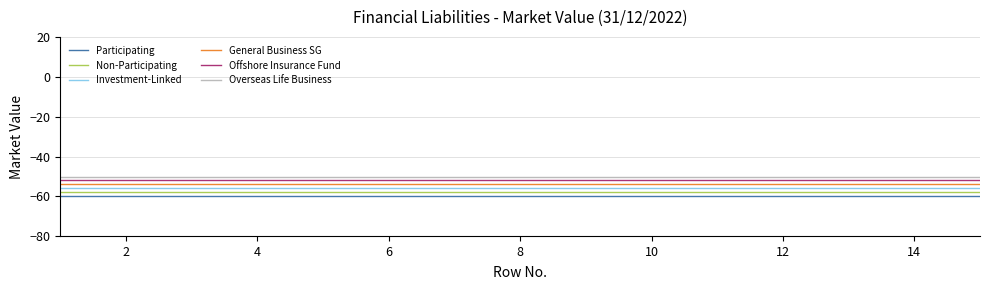

What is the smallest value displayed?

-60